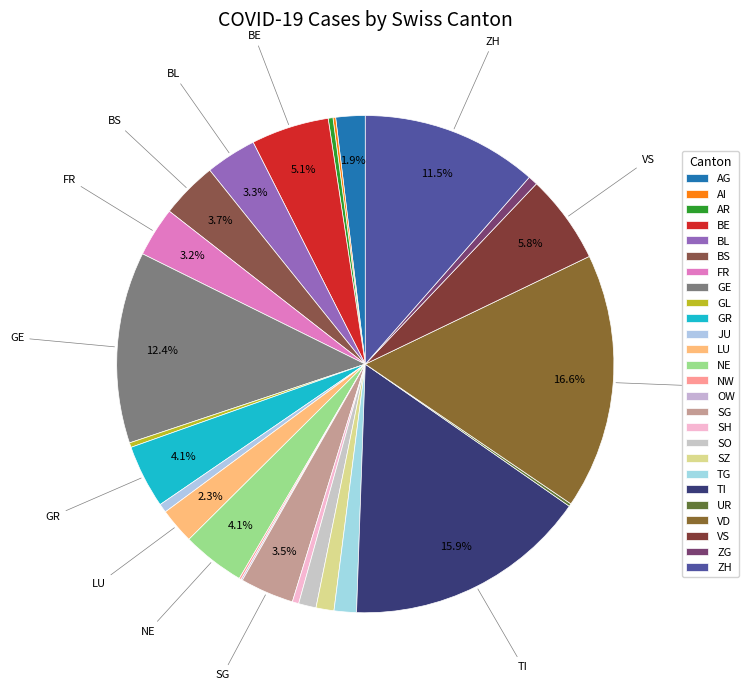

Does SO represent more than half of the total?

No